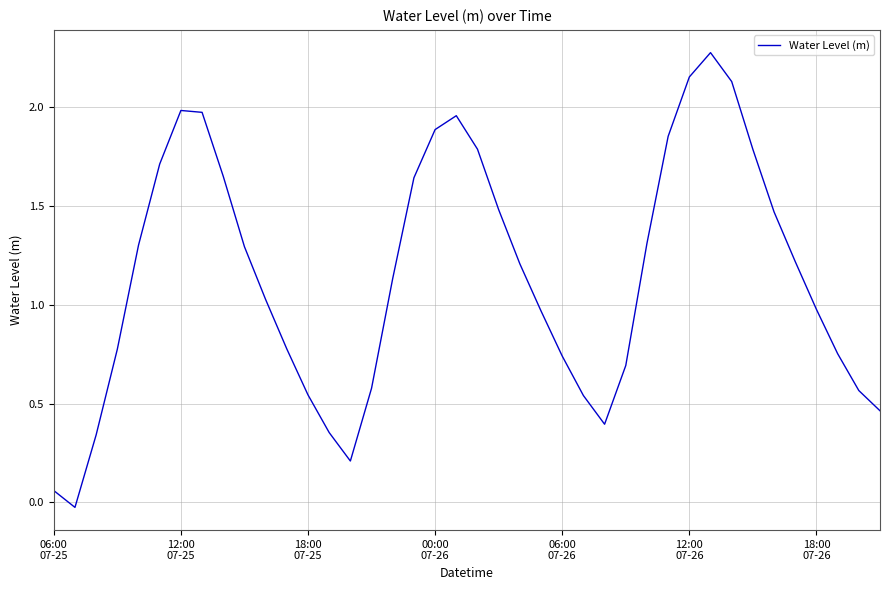

What is the difference between the maximum and minimum values?

2.3